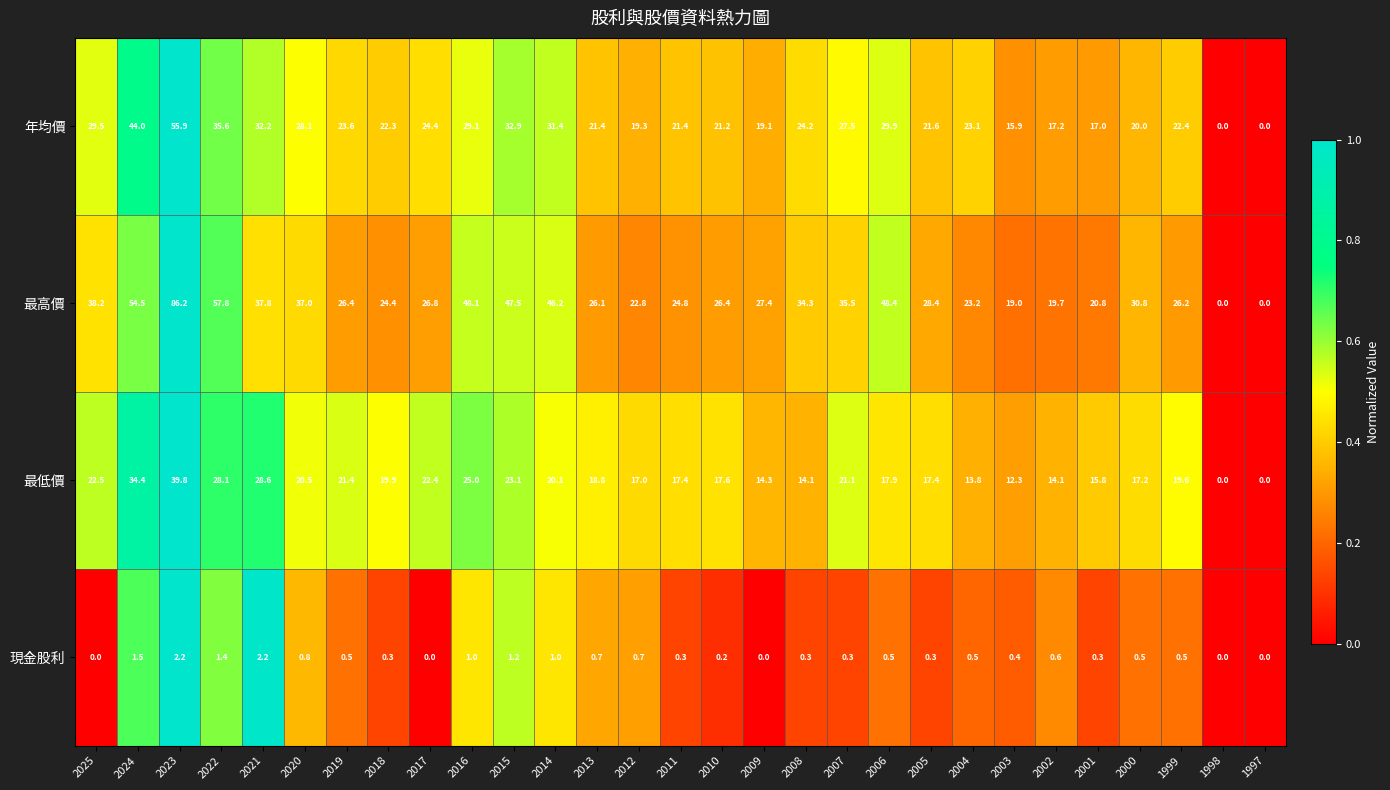

Rank the series by their maximum value, from highest to lowest.

最高價, 年均價, 最低價, 現金股利